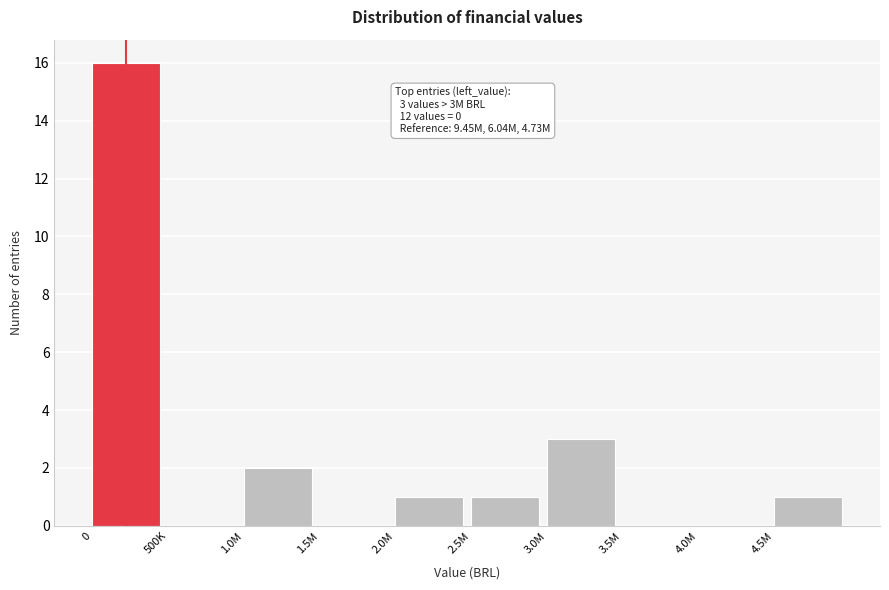

Reading left to right, list all the values displayed in this chart.

0=16	500K=0	1.0M=2	1.5M=0	2.0M=1	2.5M=1	3.0M=3	3.5M=0	4.0M=0	4.5M=1